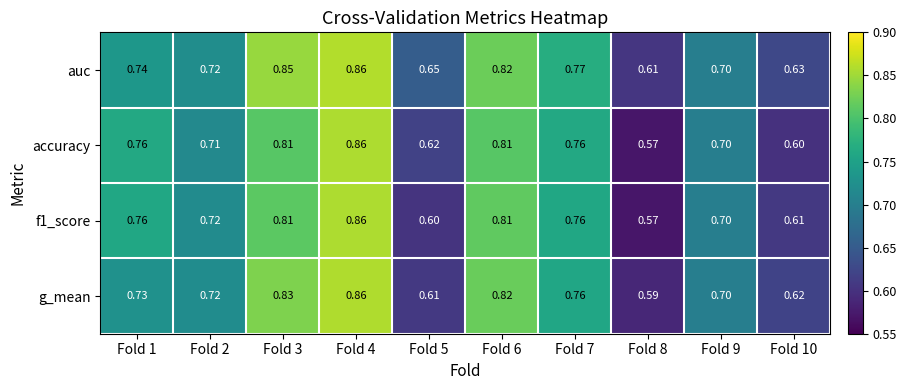

Which series changed the most between Fold 2 and Fold 4?

accuracy